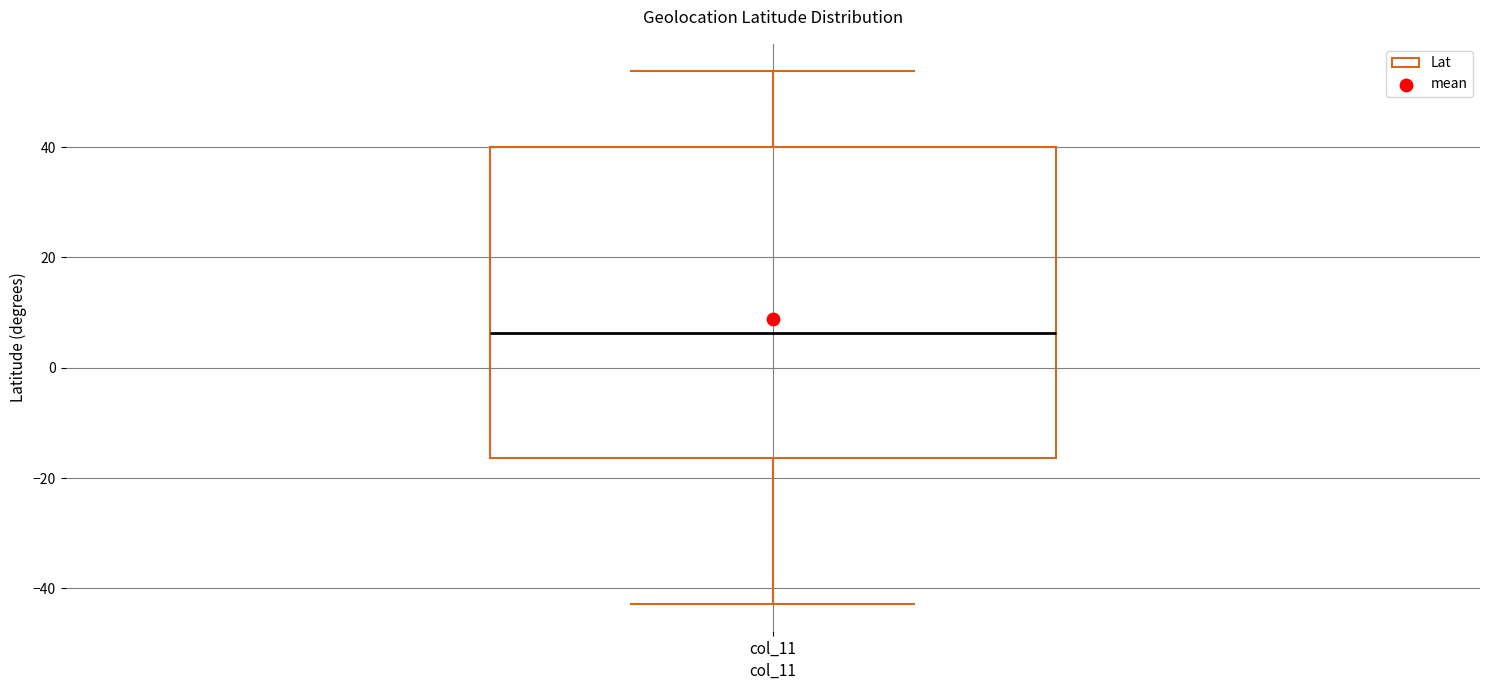

Transcribe this box plot: give where the median line is, the range the box spans, and where the two whiskers end, as read against the y-axis. The values are not printed on the chart, so give them approximately, as read against the axis.

median 6, box -16 to 40, whiskers -42 to 54